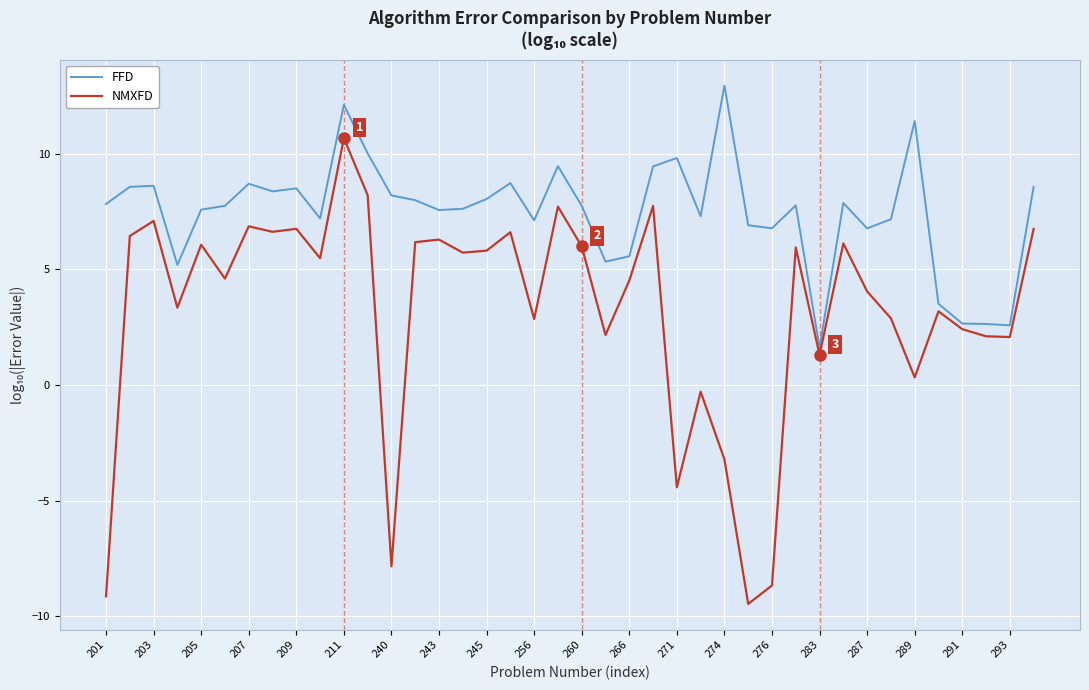

Does the chart display data point markers on the line(s)?

No